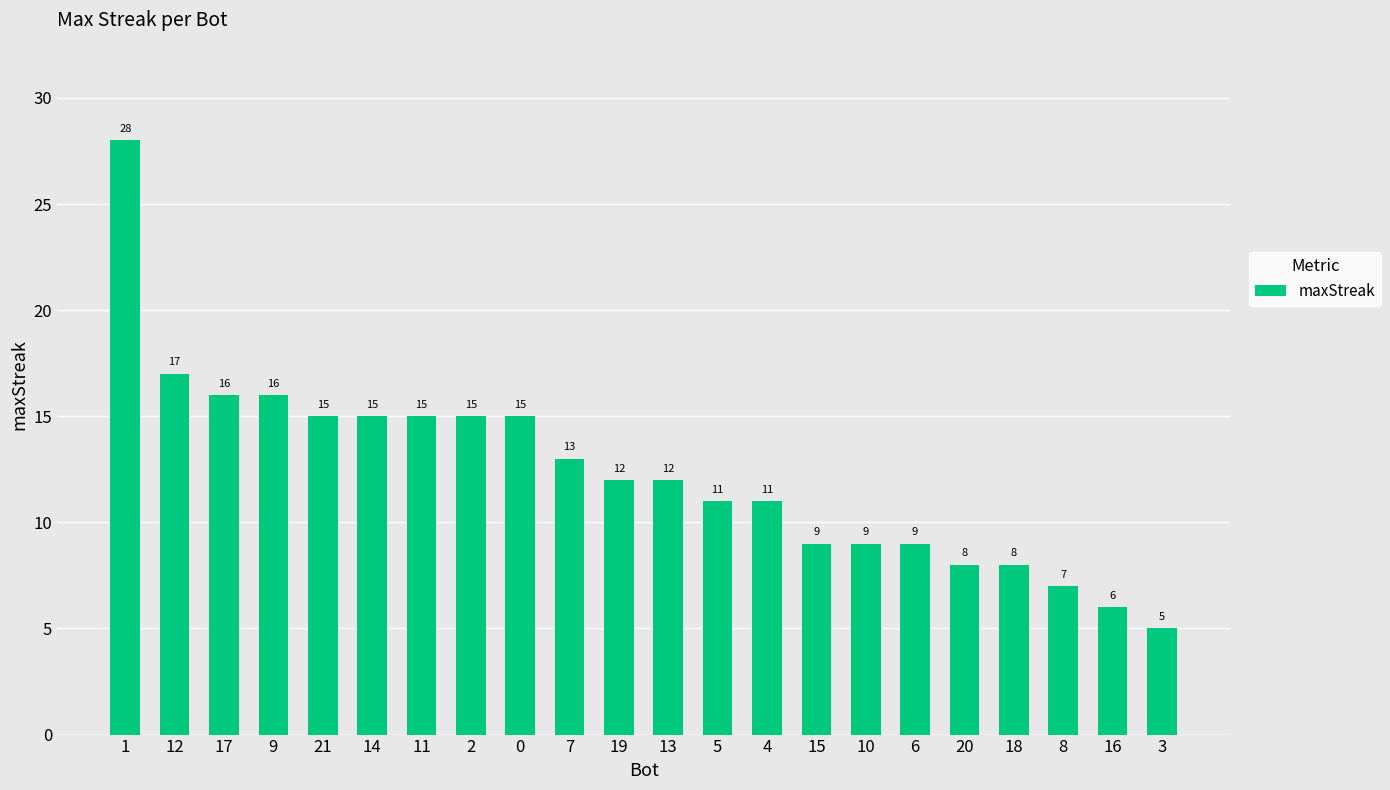

What is the difference between the second highest and second lowest values?

11